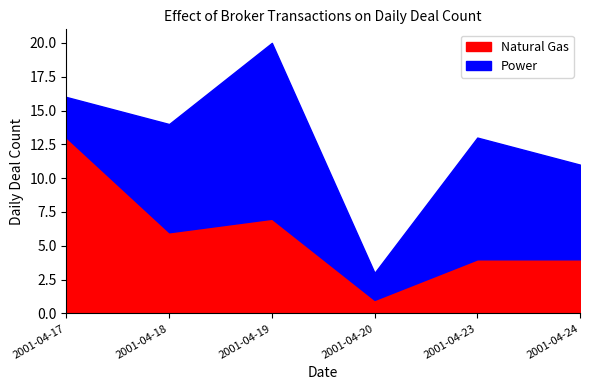

What is the total value across all series at 2001-04-19?

20